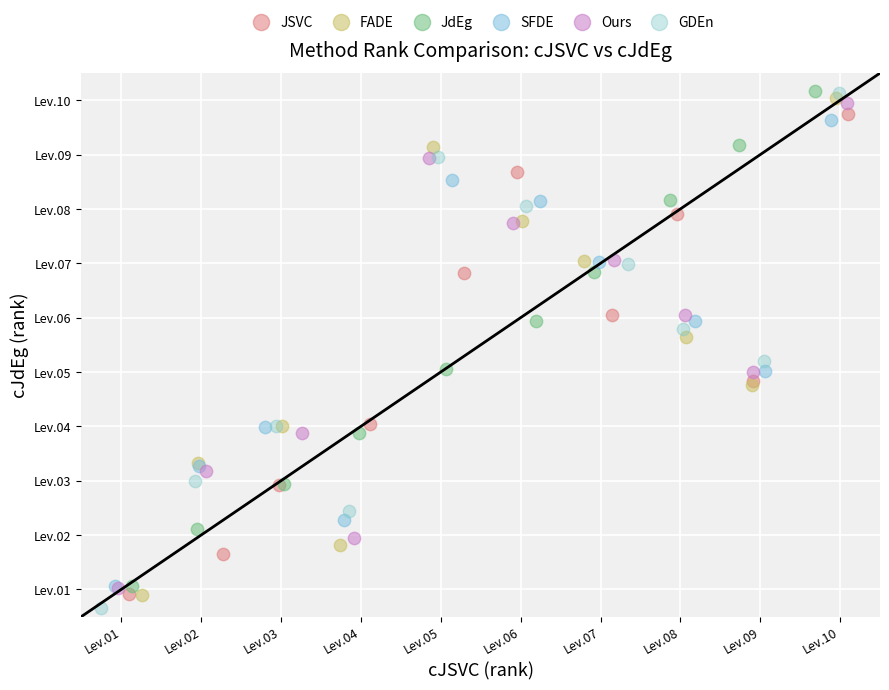

What are all the series names shown in the legend?

JSVC, FADE, JdEg, SFDE, Ours, GDEn